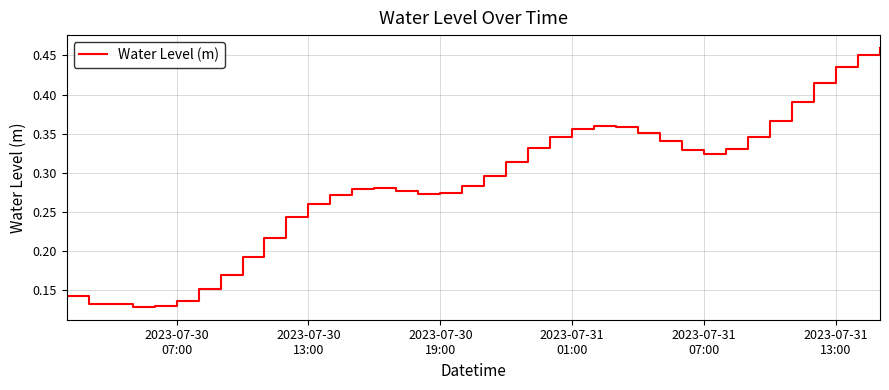

How many lines are shown in the chart?

1